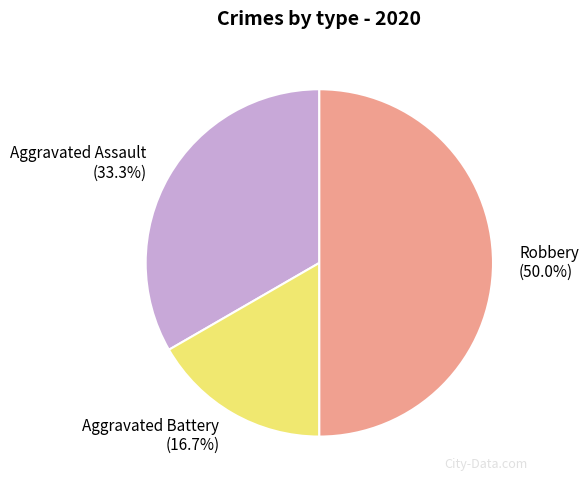

To the nearest percent, what percentage of the pie is Robbery?

50%